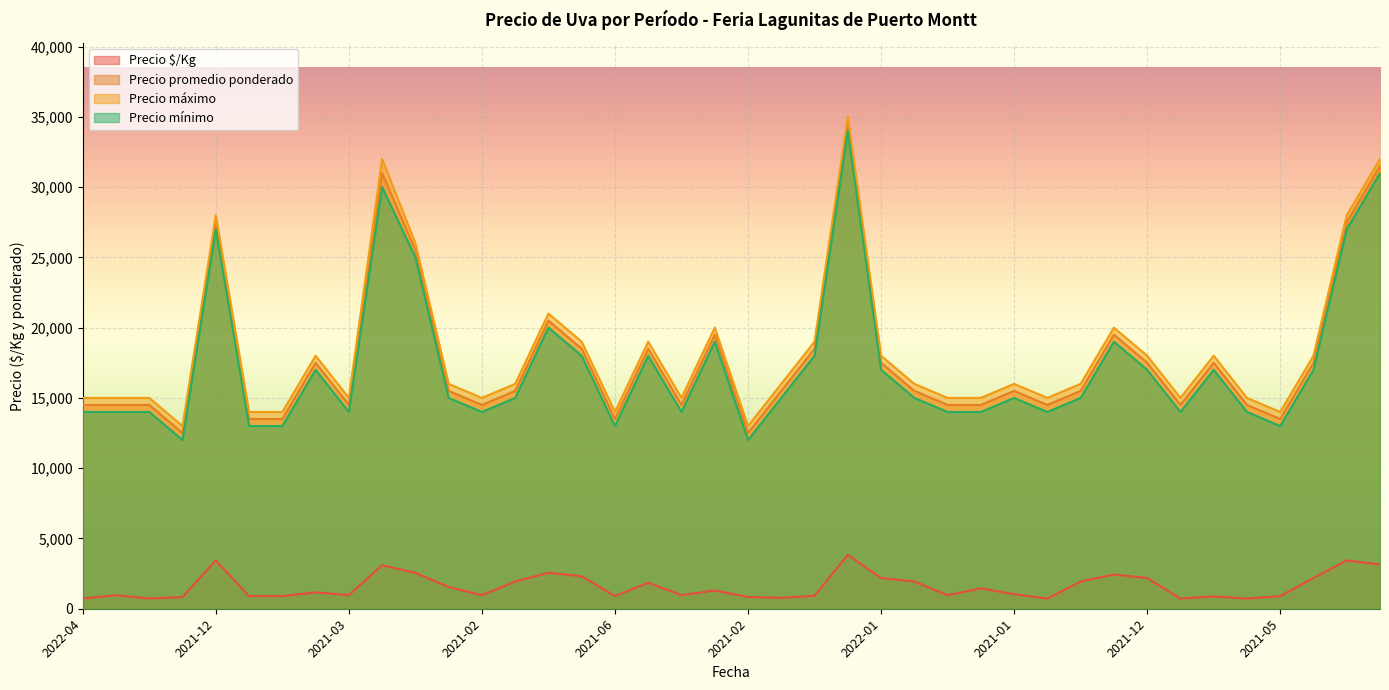

Reading left to right, what are all the values shown in this chart?

Precio $/Kg: 725	967	725	833	3438	900	900	1167	967	3100	2550	1550	967	1938	2562	2312	900	1850	967	1300	833	775	925	3833	2188	1938	967	1450	1033	725	1938	2438	2188	725	875	725	900	2188	3438	3150
Precio promedio ponderado: 14500	14500	14500	12500	27500	13500	13500	17500	14500	31000	25500	15500	14500	15500	20500	18500	13500	18500	14500	19500	12500	15500	18500	34500	17500	15500	14500	14500	15500	14500	15500	19500	17500	14500	17500	14500	13500	17500	27500	31500
Precio máximo: 15000	15000	15000	13000	28000	14000	14000	18000	15000	32000	26000	16000	15000	16000	21000	19000	14000	19000	15000	20000	13000	16000	19000	35000	18000	16000	15000	15000	16000	15000	16000	20000	18000	15000	18000	15000	14000	18000	28000	32000
Precio mínimo: 14000	14000	14000	12000	27000	13000	13000	17000	14000	30000	25000	15000	14000	15000	20000	18000	13000	18000	14000	19000	12000	15000	18000	34000	17000	15000	14000	14000	15000	14000	15000	19000	17000	14000	17000	14000	13000	17000	27000	31000